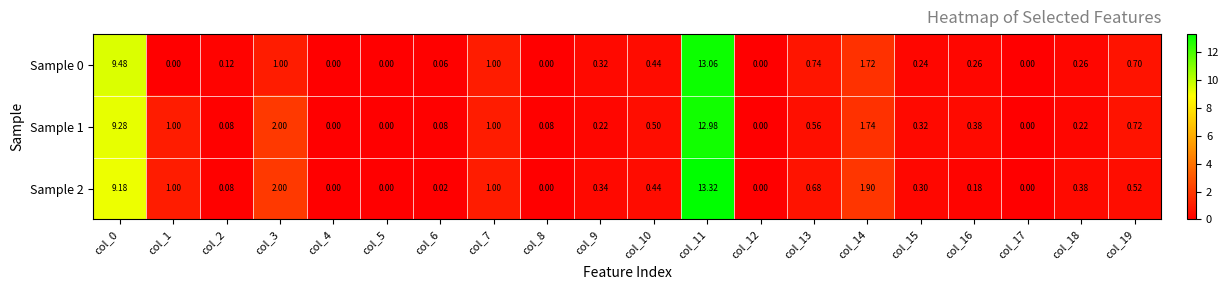

Is the value of Sample 2 at col_12 greater than the value of Sample 0 at col_7?

No